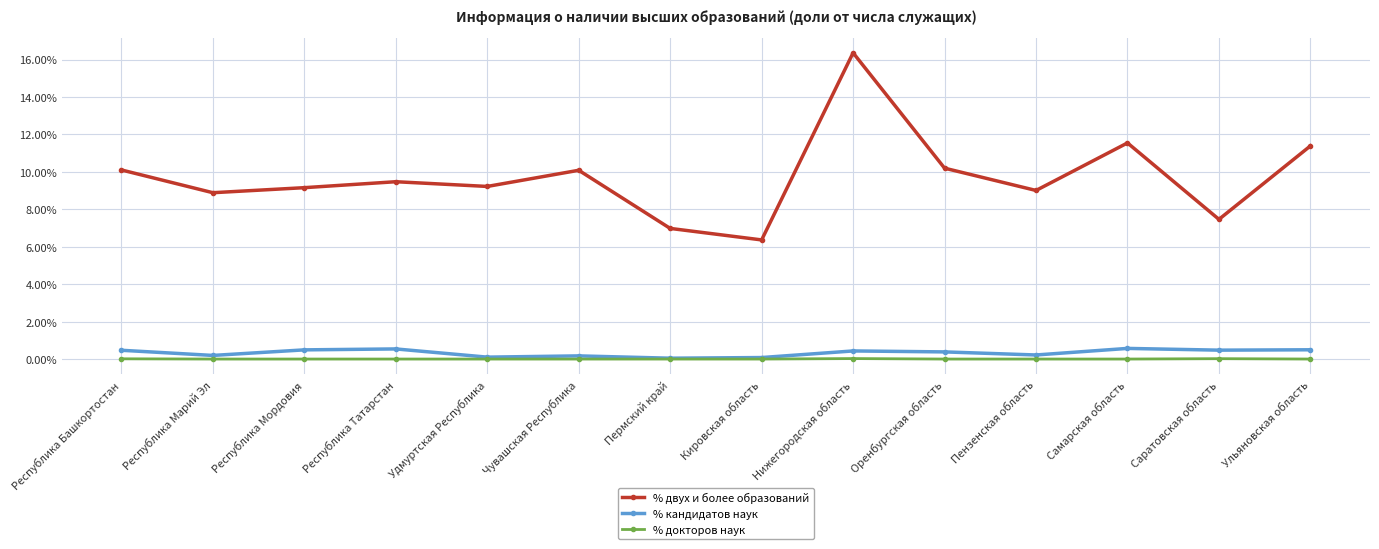

What are all the series names shown in the legend?

% двух и более образований, % кандидатов наук, % докторов наук